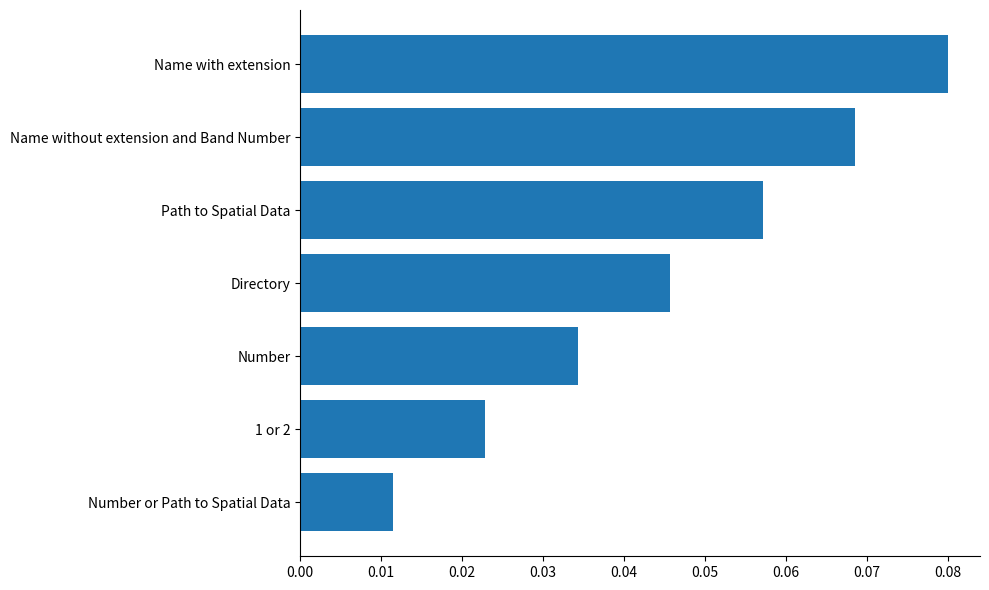

Rank the categories by value from lowest to highest.

Number or Path to Spatial Data, 1 or 2, Number, Directory, Path to Spatial Data, Name without extension and Band Number, Name with extension